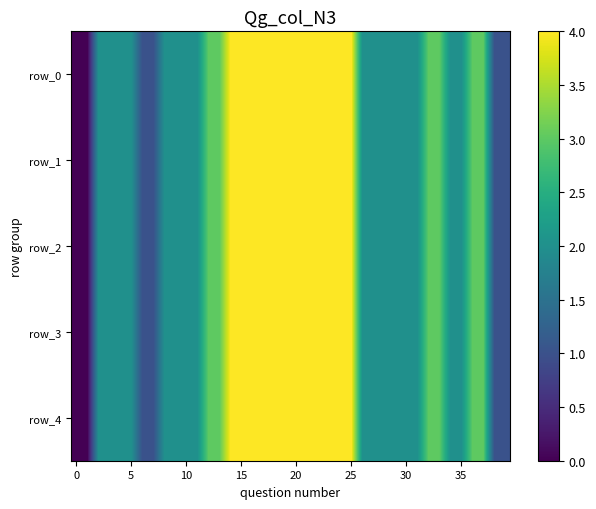

How many values in the row_3 series are below 2?

6